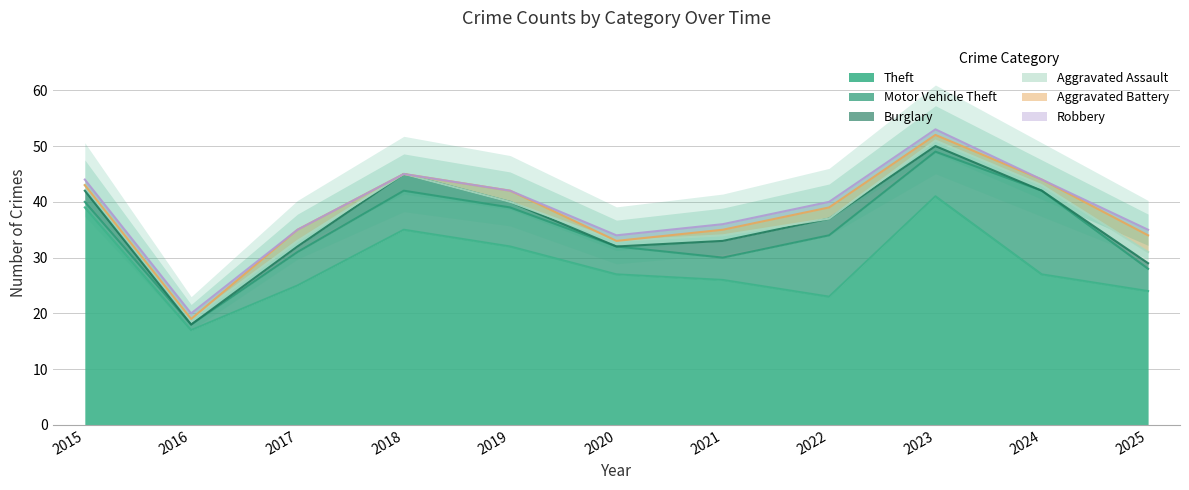

Reading left to right, extract all data points from this chart.

Theft: 2015=39	2016=17	2017=25	2018=35	2019=32	2020=27	2021=26	2022=23	2023=41	2024=27	2025=24
Motor Vehicle Theft: 2015=1	2016=1	2017=6	2018=7	2019=7	2020=5	2021=4	2022=11	2023=8	2024=15	2025=4
Burglary: 2015=2	2016=0	2017=1	2018=3	2019=1	2020=0	2021=3	2022=3	2023=1	2024=0	2025=1
Aggravated Assault: 2015=1	2016=1	2017=1	2018=0	2019=0	2020=1	2021=1	2022=0	2023=1	2024=1	2025=2
Aggravated Battery: 2015=0	2016=0	2017=2	2018=0	2019=2	2020=0	2021=1	2022=2	2023=1	2024=1	2025=3
Robbery: 2015=1	2016=1	2017=0	2018=0	2019=0	2020=1	2021=1	2022=1	2023=1	2024=0	2025=1